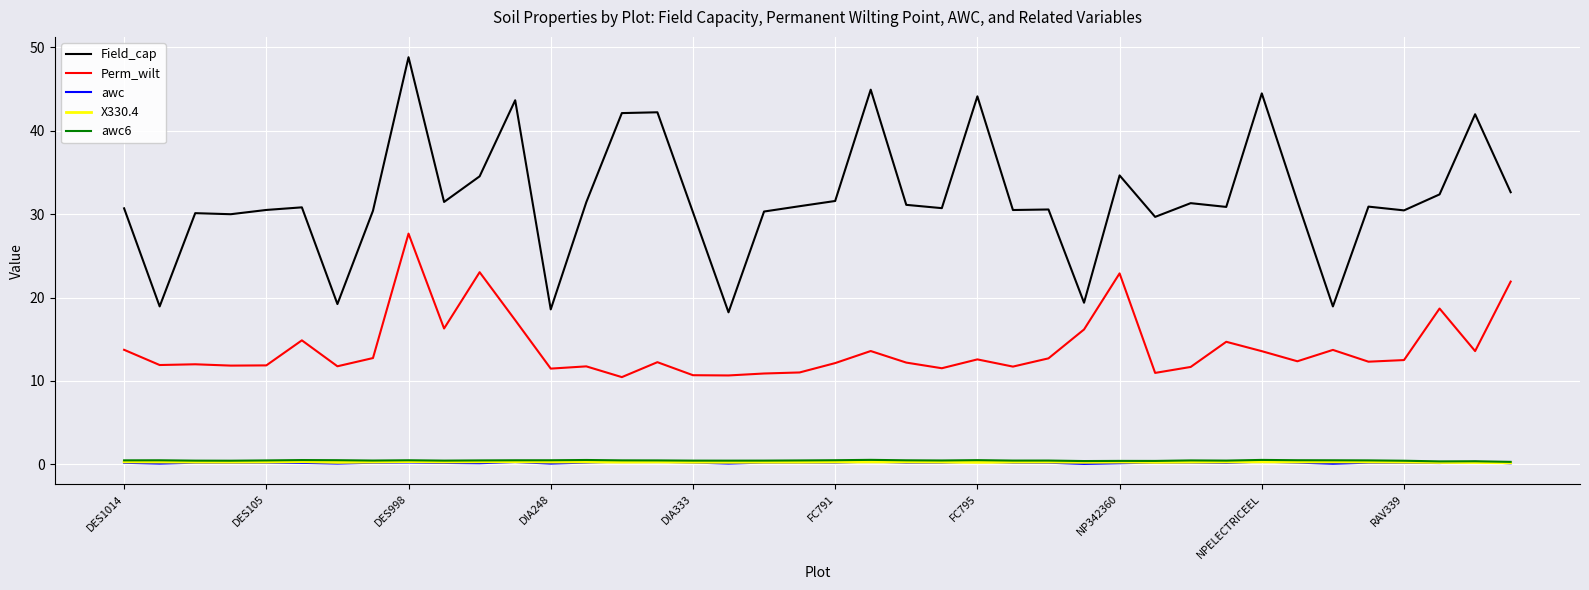

In awc, how many points are lower than both neighbors (excluding endpoints)?

11